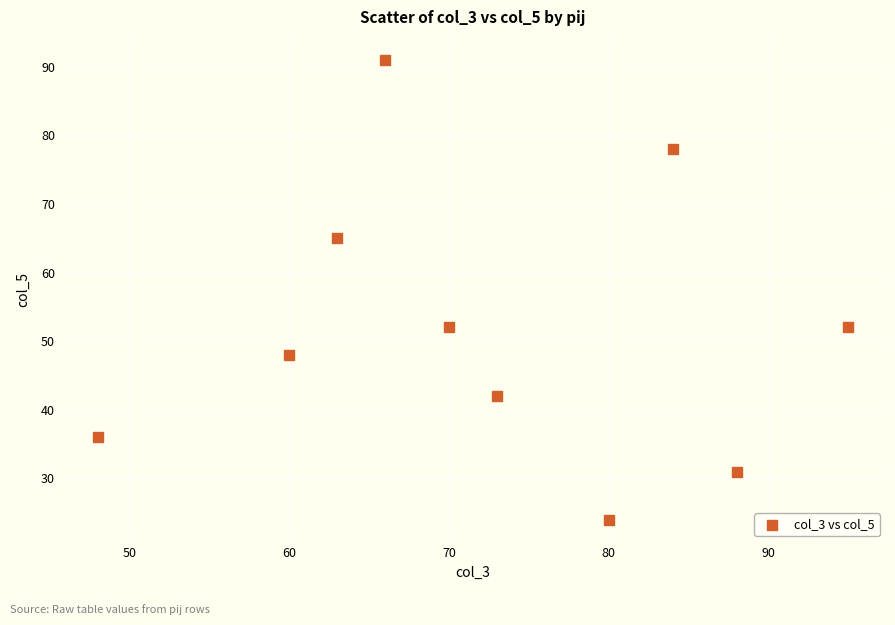

What is the average Y value?

52